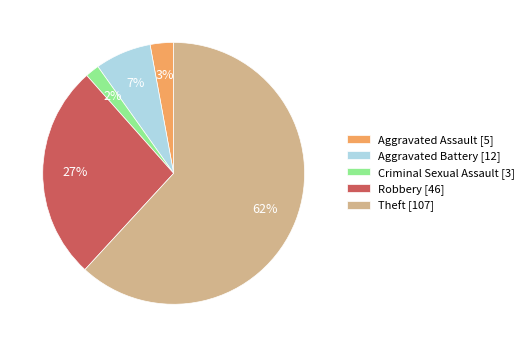

Which has a higher value, Robbery [46] or Aggravated Battery [12]?

Robbery [46]